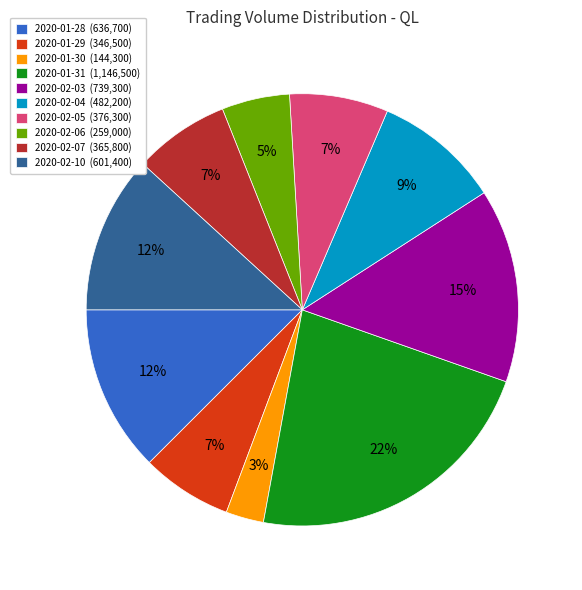

To the nearest percent, what is the difference between the 2020-01-30 and 2020-01-29 slice percentages?

4%